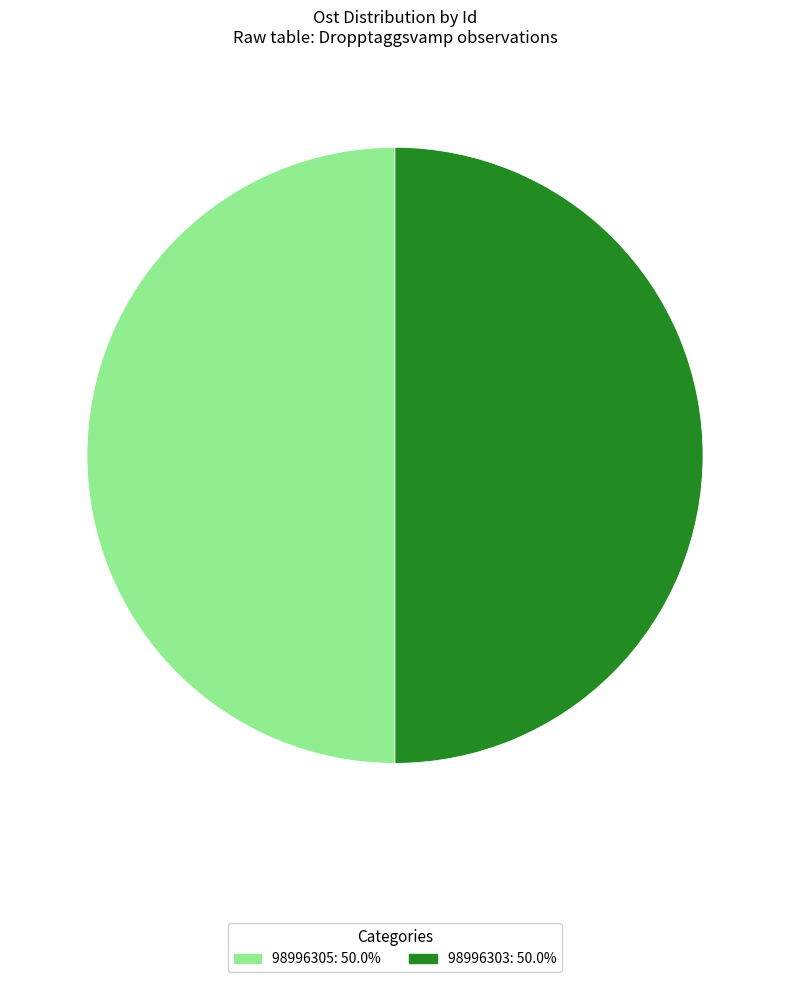

What is the ratio of the value at 98996303: 50.0% to the value at 98996305: 50.0%?

1.0